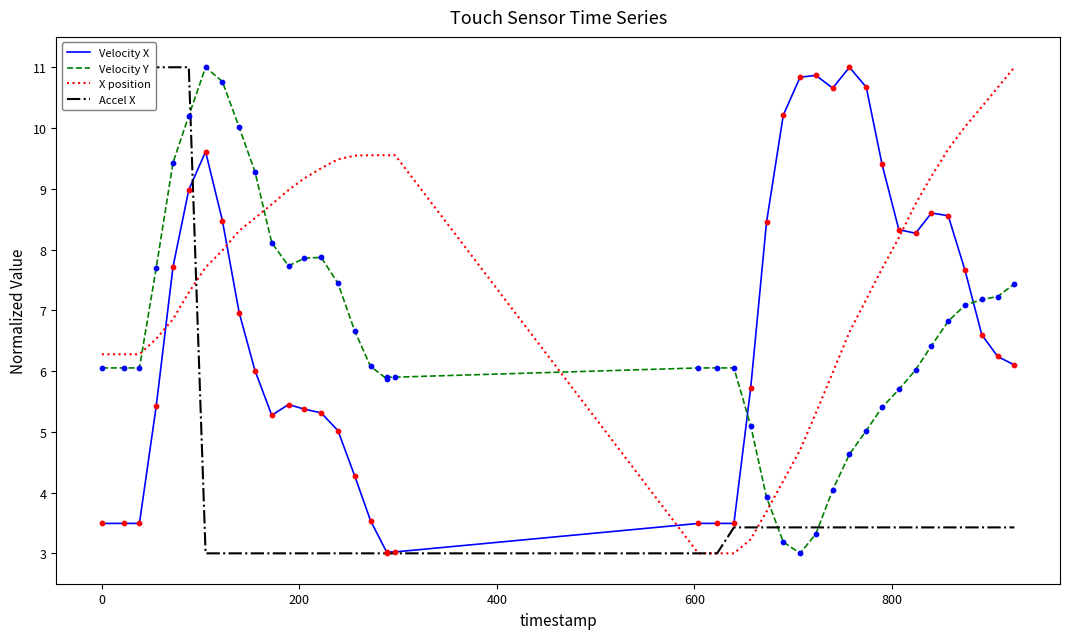

Which series reaches the minimum Y coordinate?

Velocity X